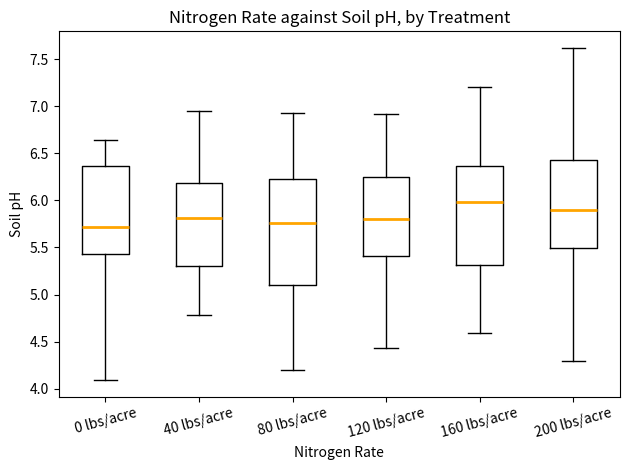

Reading left to right, read every box against the y-axis: the position of its median line, the range the box covers, and the ends of its whiskers. The values are not printed on the chart, so give them approximately, as read against the axis.

0 lbs/acre: median 5.70, box 5.45 to 6.35, whiskers 4.10 to 6.65
40 lbs/acre: median 5.80, box 5.30 to 6.20, whiskers 4.80 to 6.95
80 lbs/acre: median 5.75, box 5.10 to 6.25, whiskers 4.20 to 6.95
120 lbs/acre: median 5.80, box 5.40 to 6.25, whiskers 4.45 to 6.90
160 lbs/acre: median 6.00, box 5.30 to 6.35, whiskers 4.60 to 7.20
200 lbs/acre: median 5.90, box 5.50 to 6.45, whiskers 4.30 to 7.60